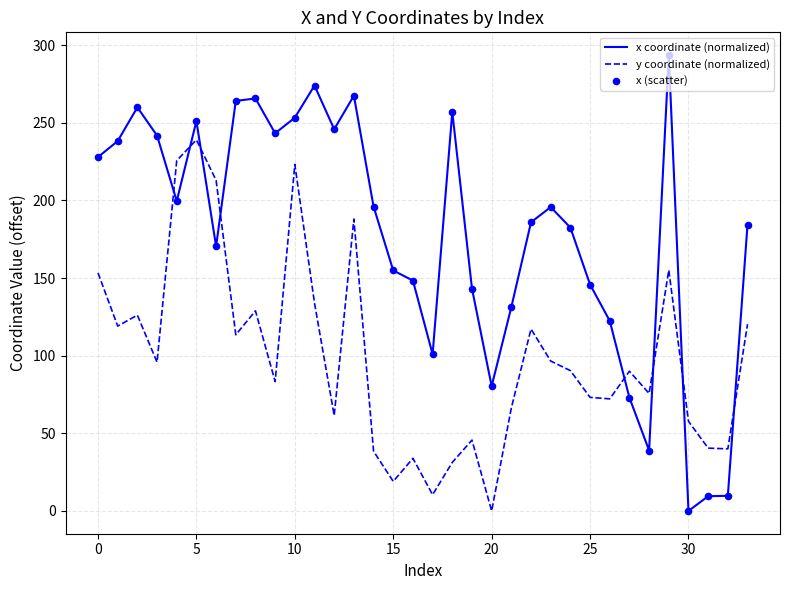

Which series has the largest range (max minus min)?

x coordinate (normalized)